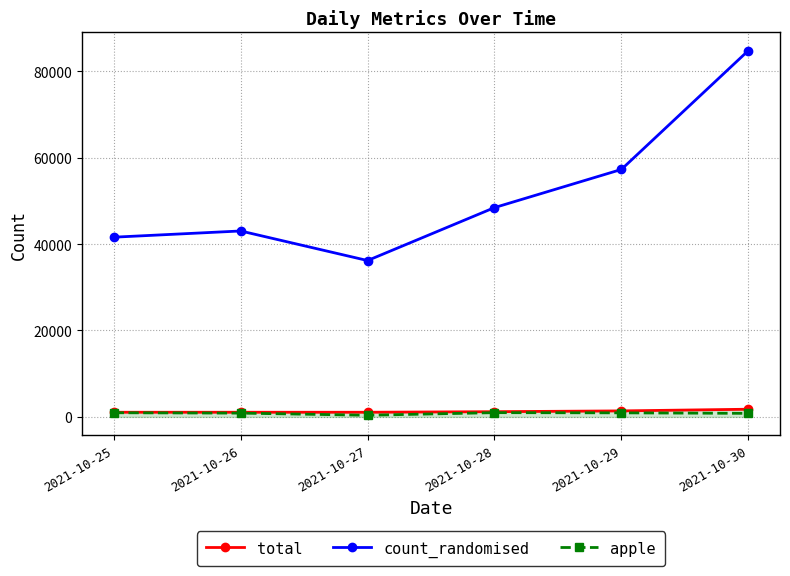

What is the difference between the highest and lowest values at 2021-10-30?

83947